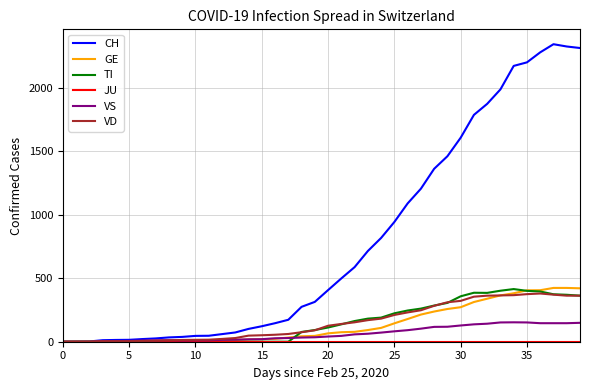

Which series has the largest range (max minus min)?

CH